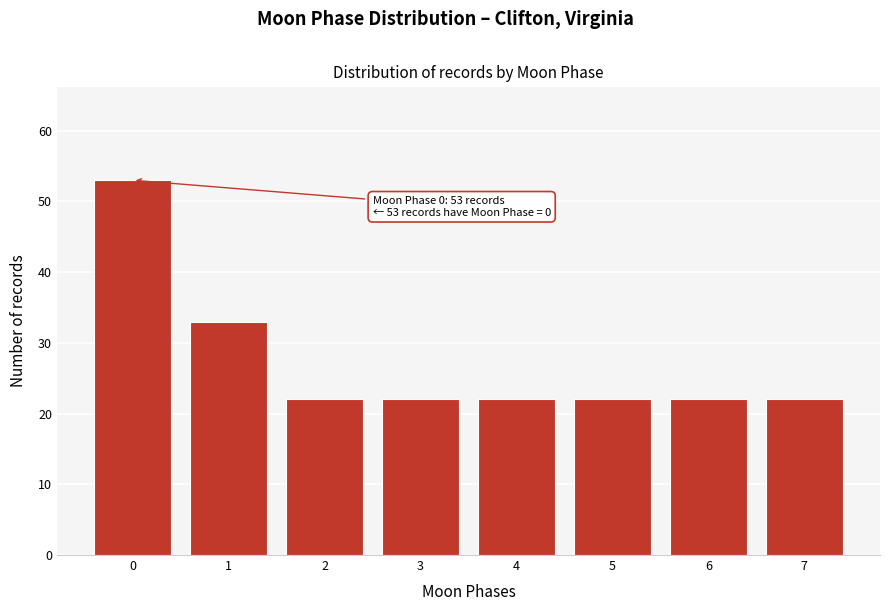

Reading right to left, transcribe all the data shown in this chart.

7=22	6=22	5=22	4=22	3=22	2=22	1=33	0=53